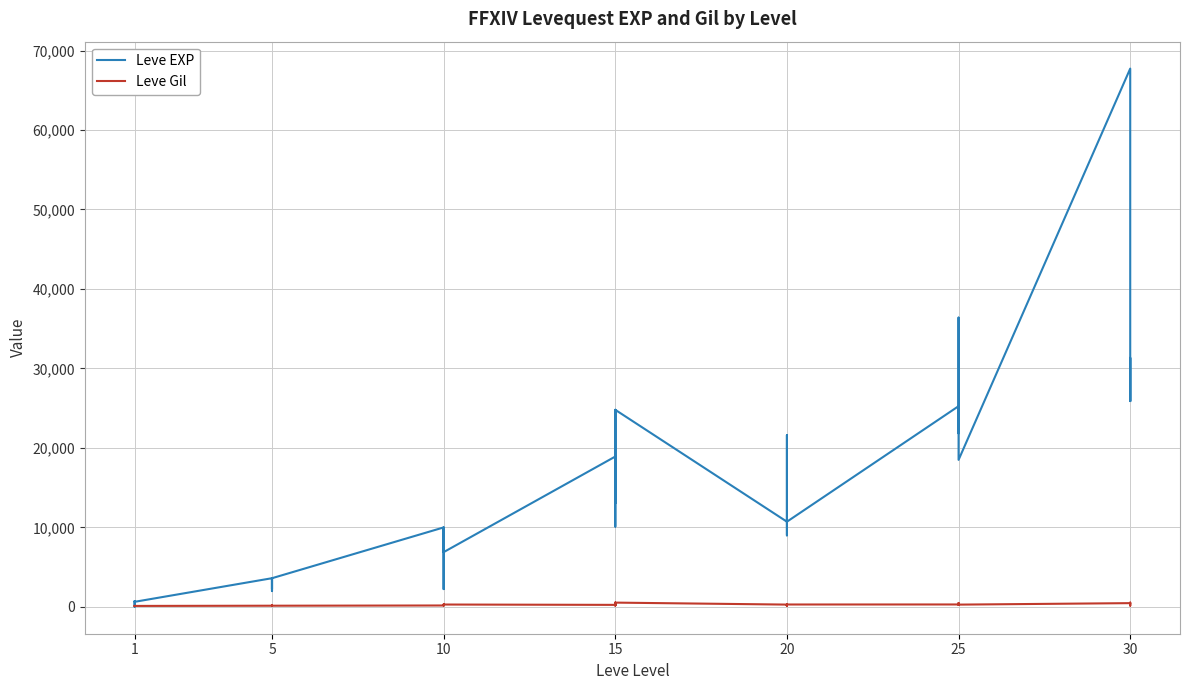

What is the value of the Leve EXP point at the 19th from the left?

18910